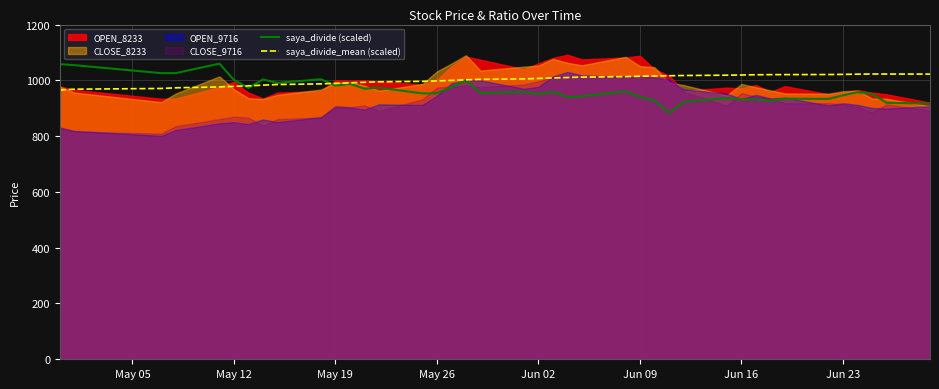

What is the minimum value for saya_divide (scaled)?

883.1